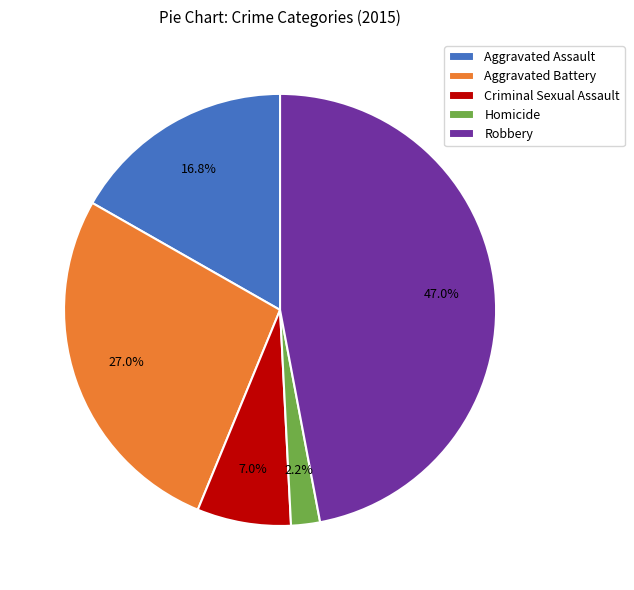

Which has a higher value, Aggravated Battery or Aggravated Assault?

Aggravated Battery